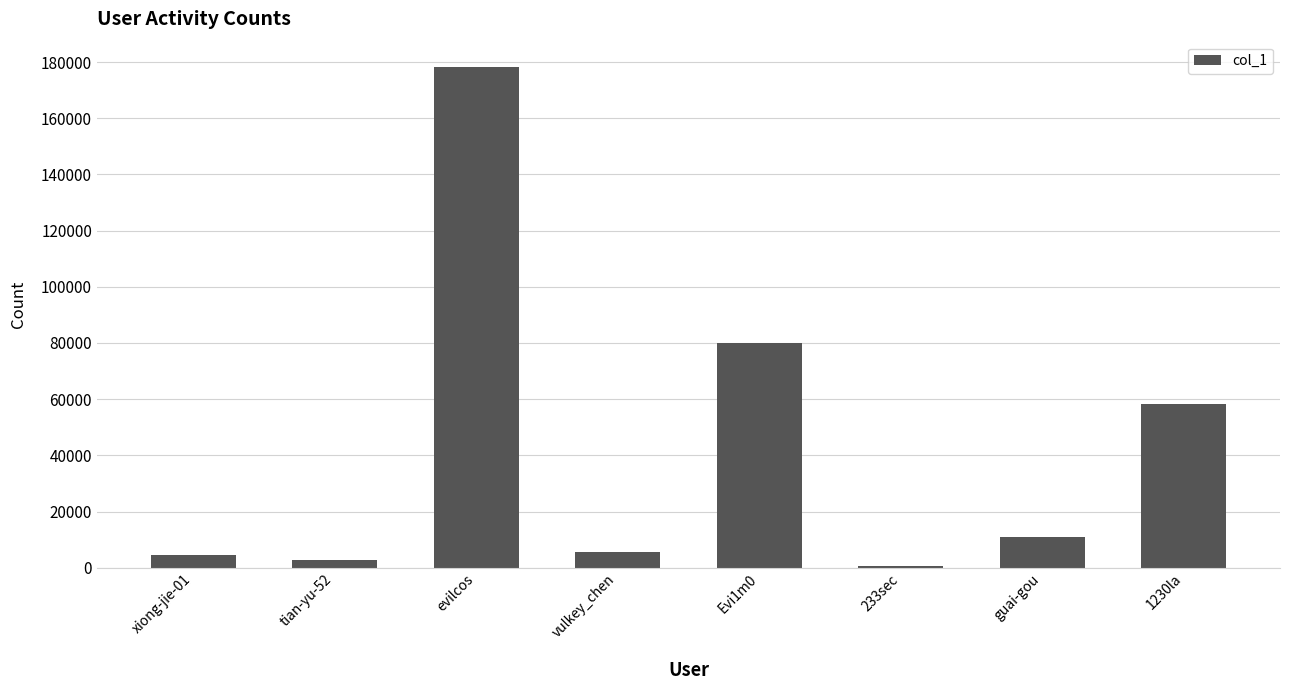

What is the average value?

42648